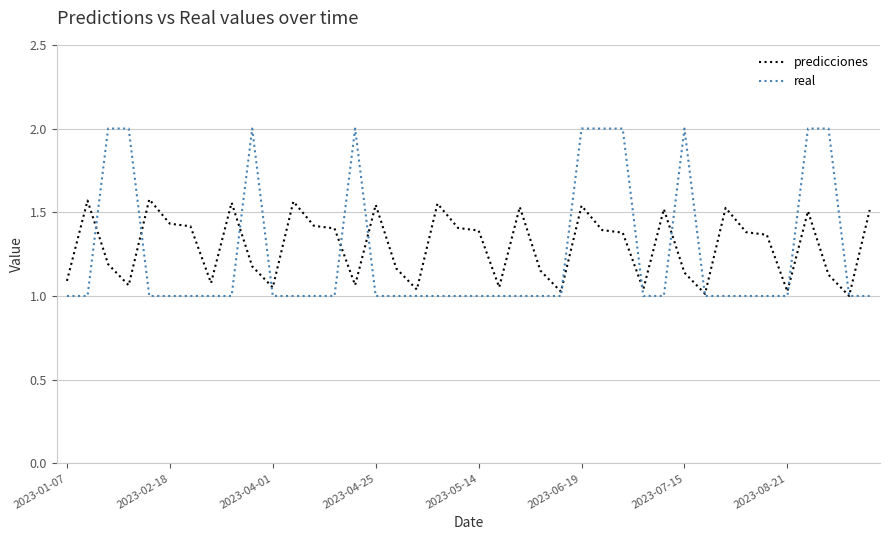

Rank the series by their maximum value, from highest to lowest.

real, predicciones